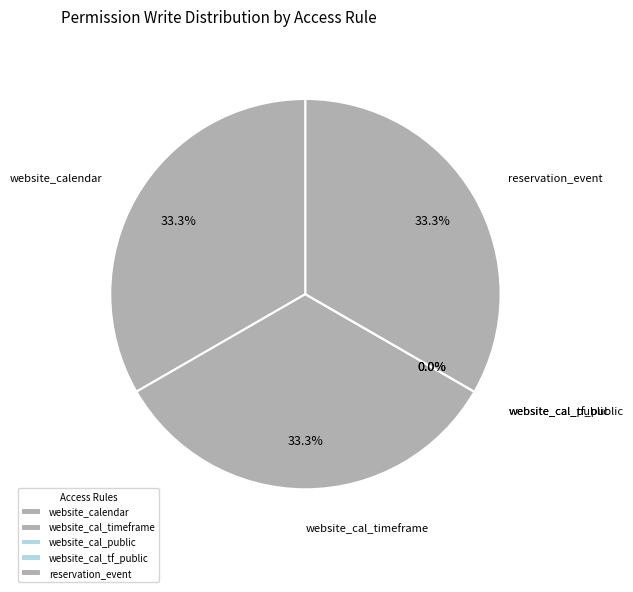

Count the number of slices in the pie.

5